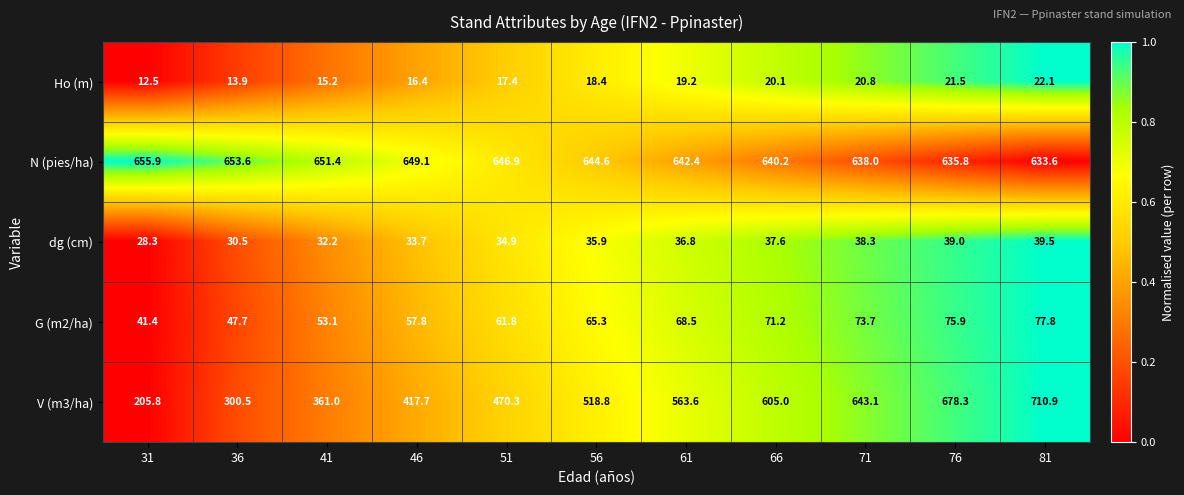

What is the sum of all V (m3/ha) values?

5475.0